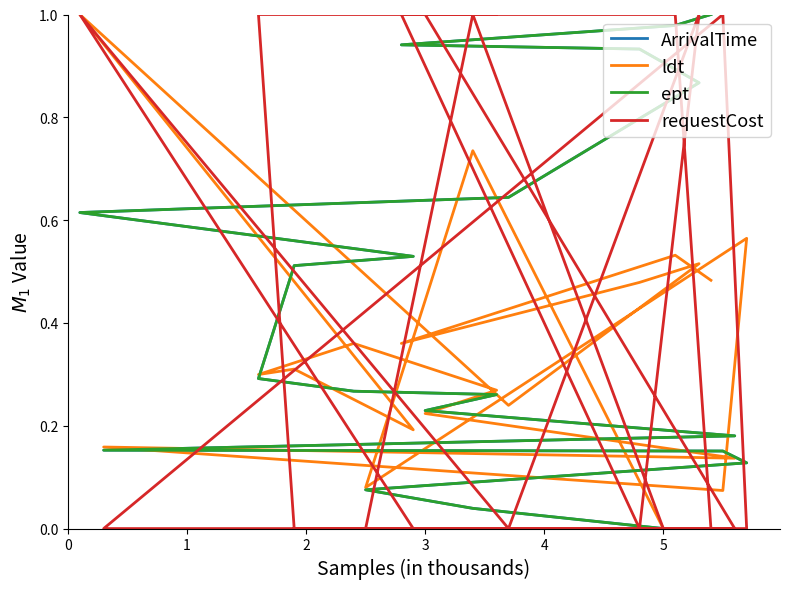

What is the approximate value of ldt at 1?

0.7